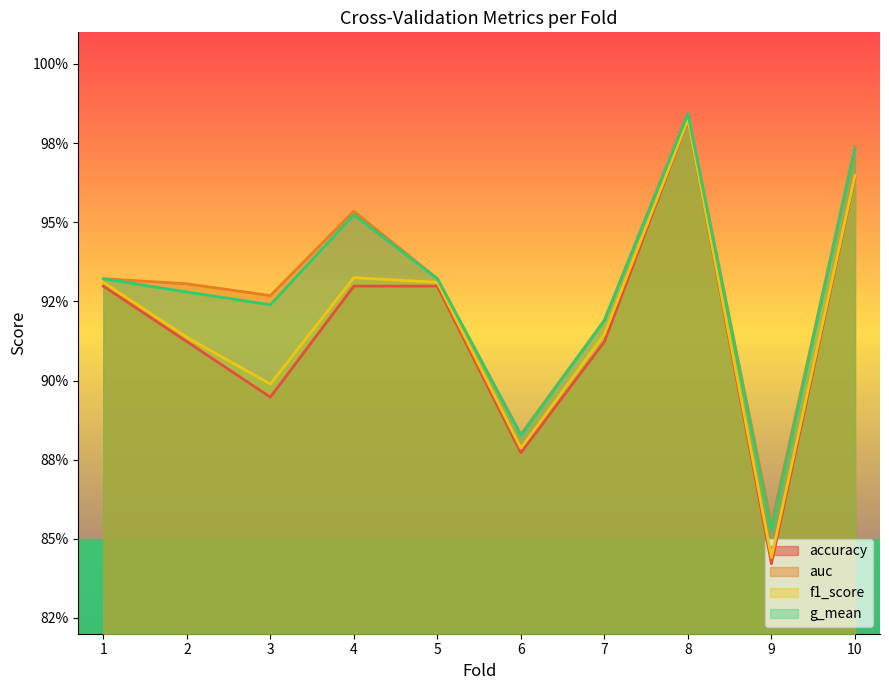

What is the value of the accuracy point at the 10th from the left?

1.0